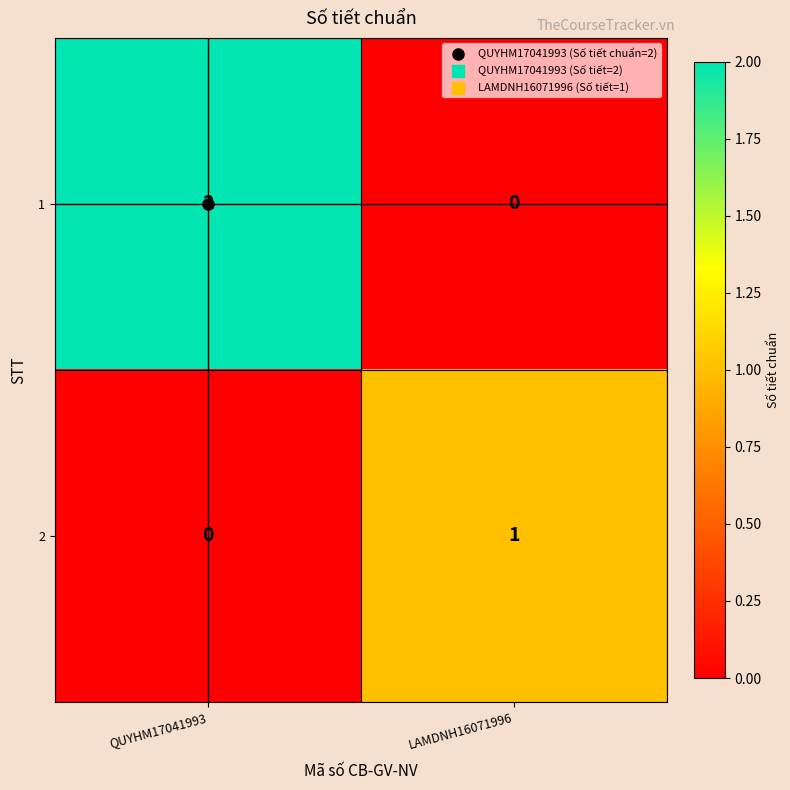

Is the value of 1 at QUYHM17041993 greater than the value of 2 at QUYHM17041993?

Yes